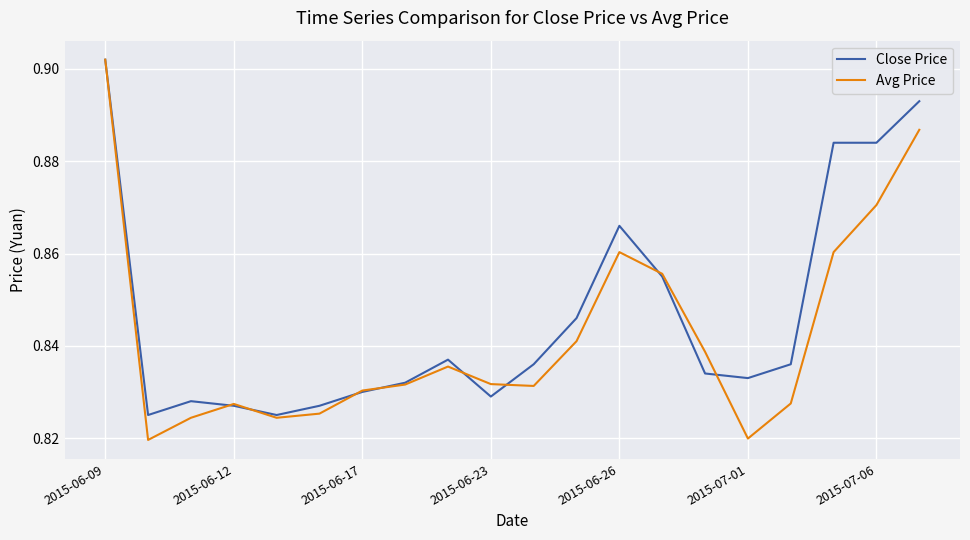

Which series has the largest range (max minus min)?

Avg Price